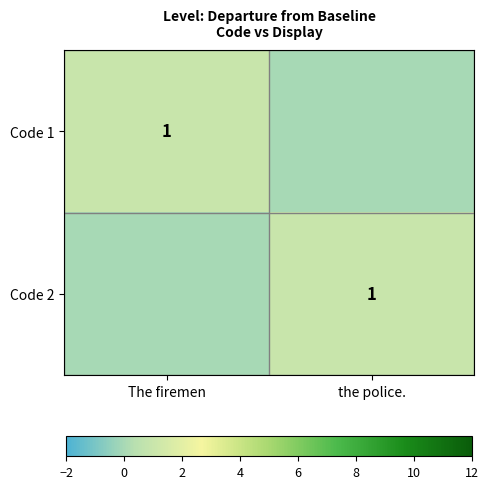

The value of Code 1 at The firemen is 1. True or false?

True